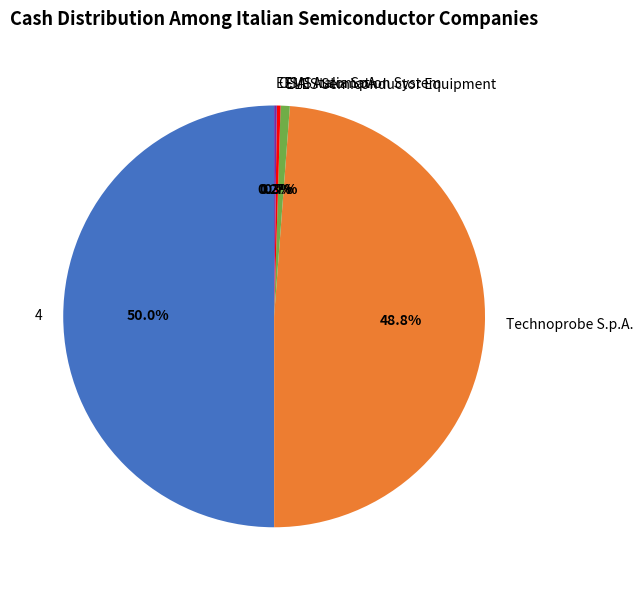

Which slice is the largest?

4